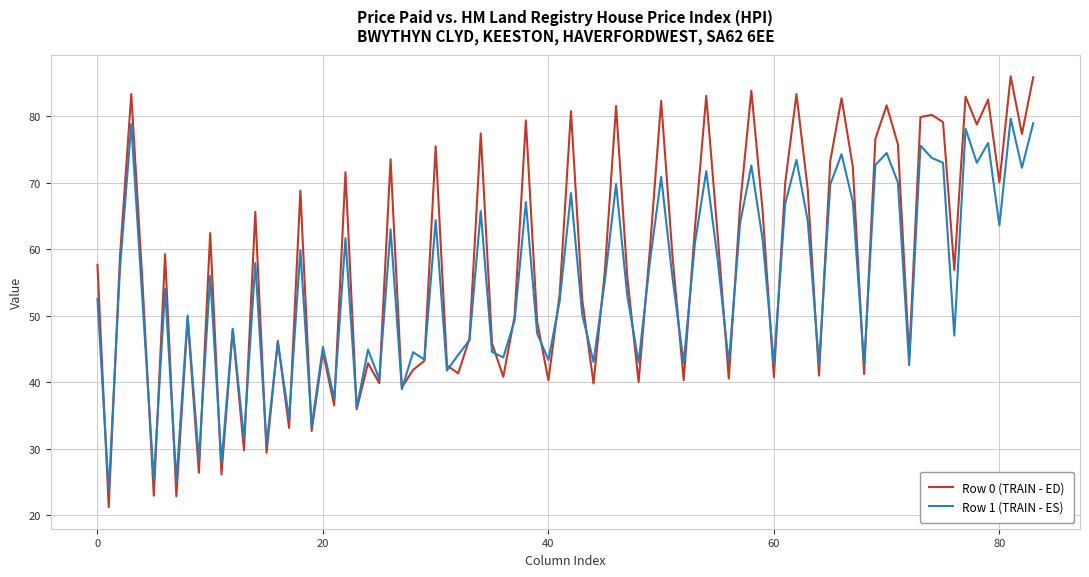

List the series in order of their peak value, lowest first.

Row 1 (TRAIN - ES), Row 0 (TRAIN - ED)